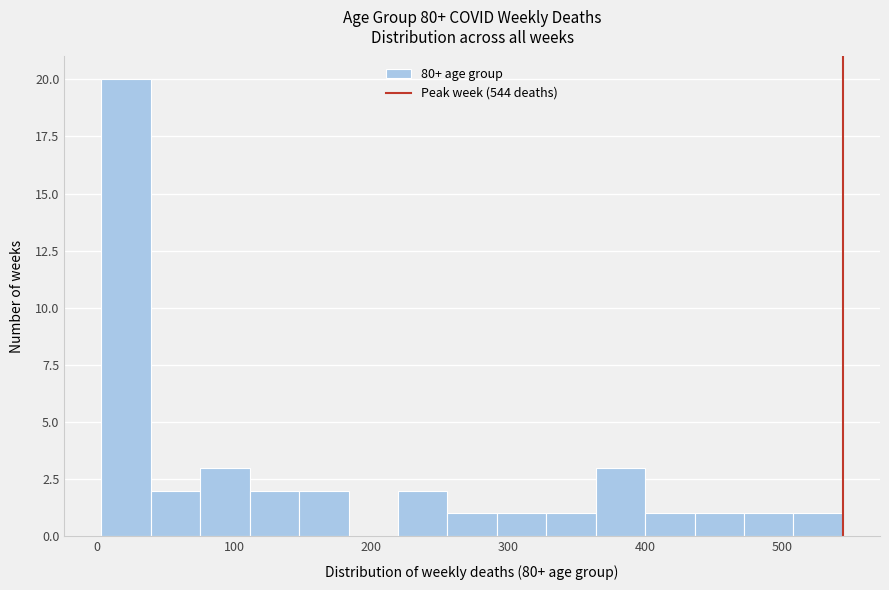

Around what value on the x-axis is the tallest bar? Give the approximate position of its centre, as read against the axis.

20